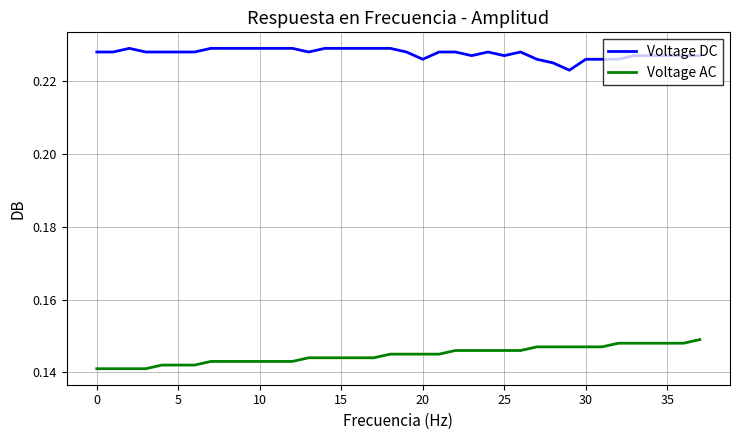

How many Voltage DC values are between 0 and 1?

38